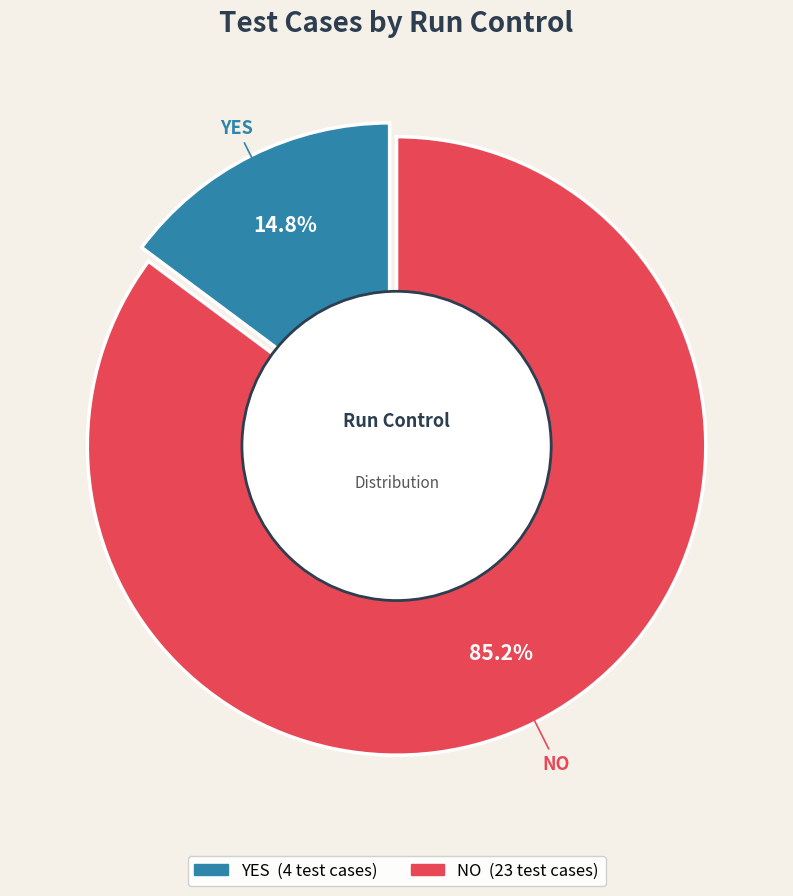

What is the majority slice?

NO